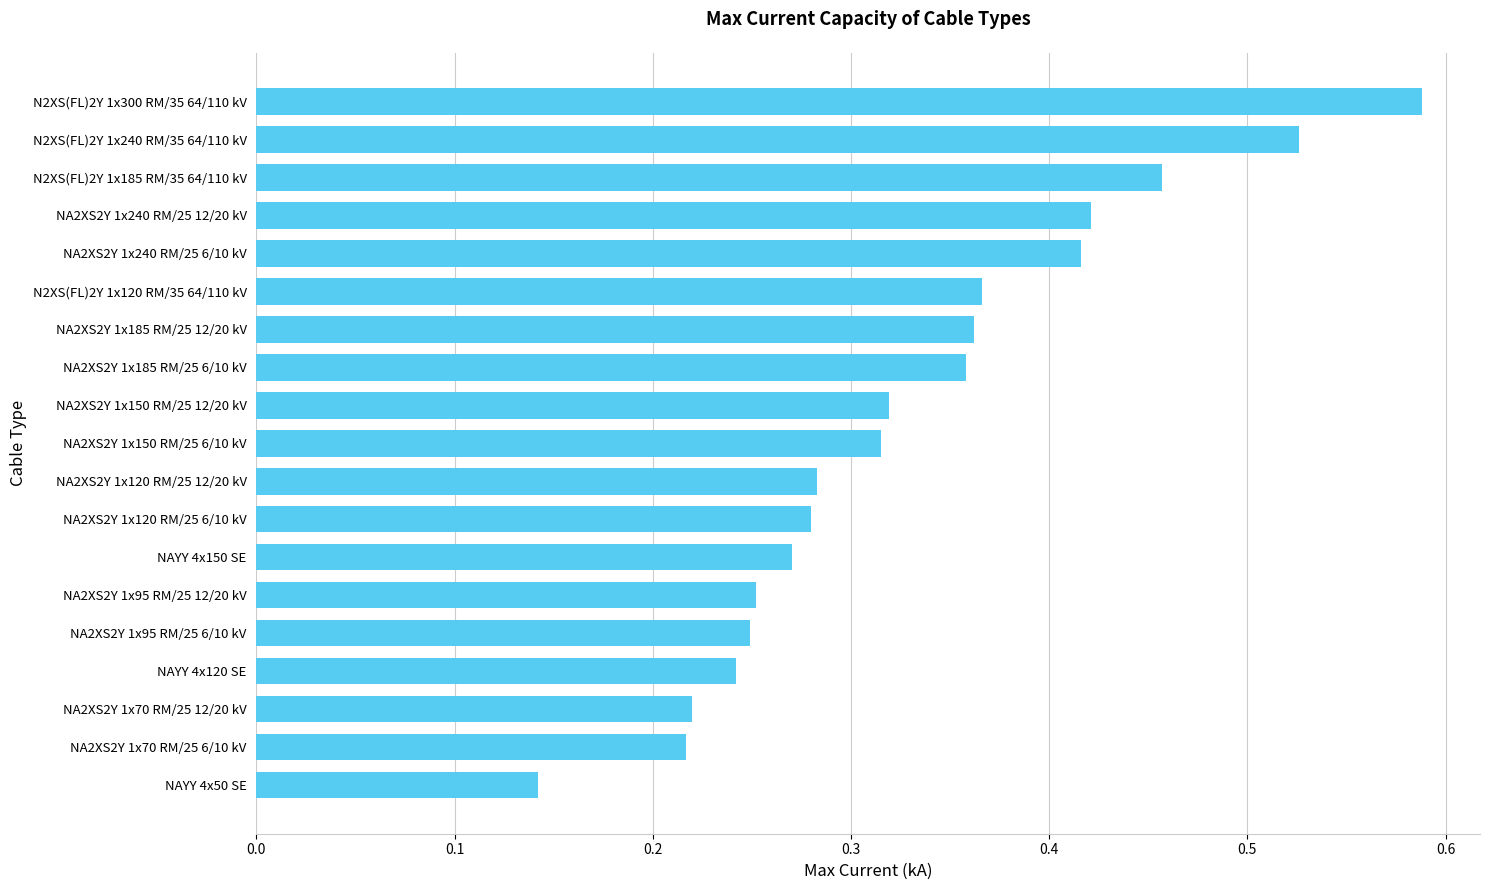

Which label corresponds to the largest value in the chart?

N2XS(FL)2Y 1x300 RM/35 64/110 kV